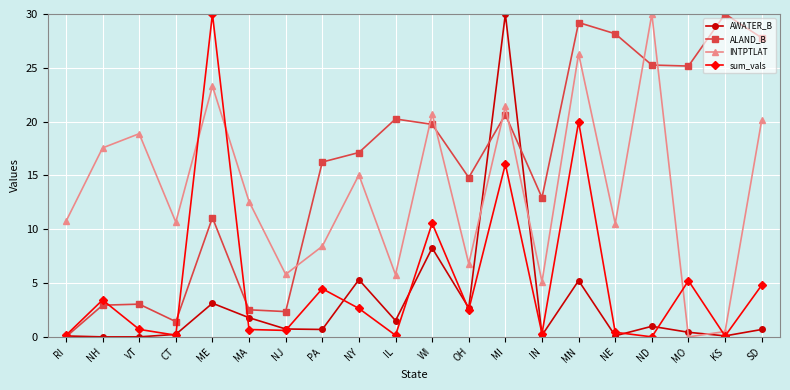

What is the greatest value displayed?

30.0